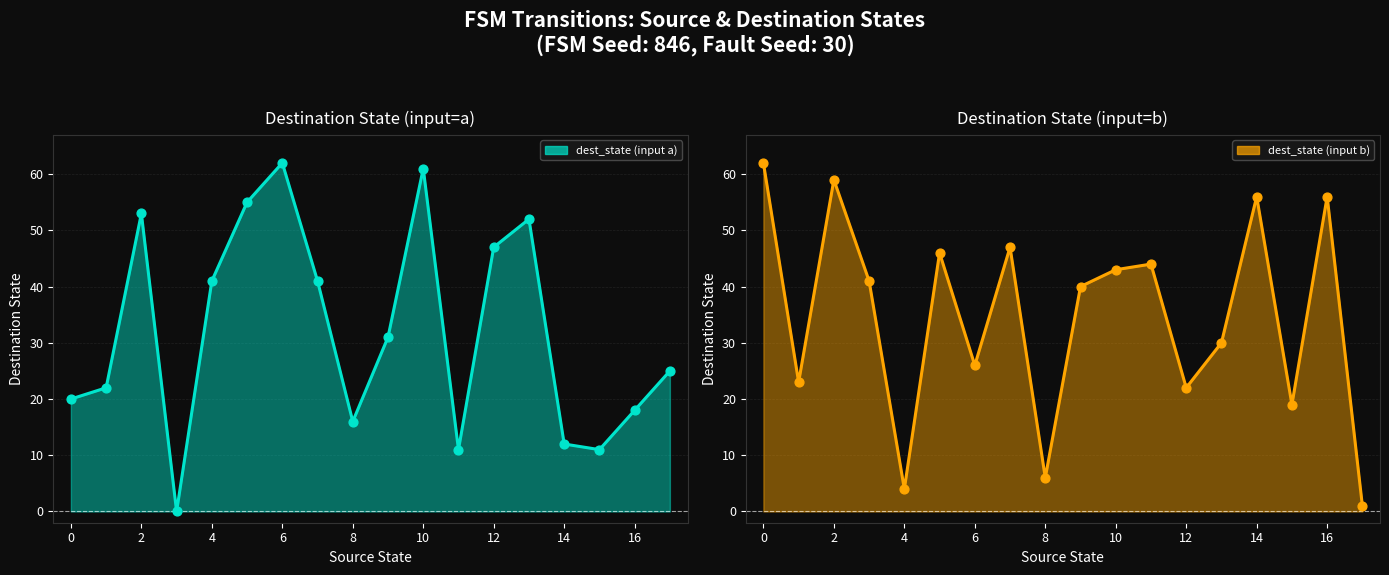

Which series has the largest total across all categories?

dest_state (input b)